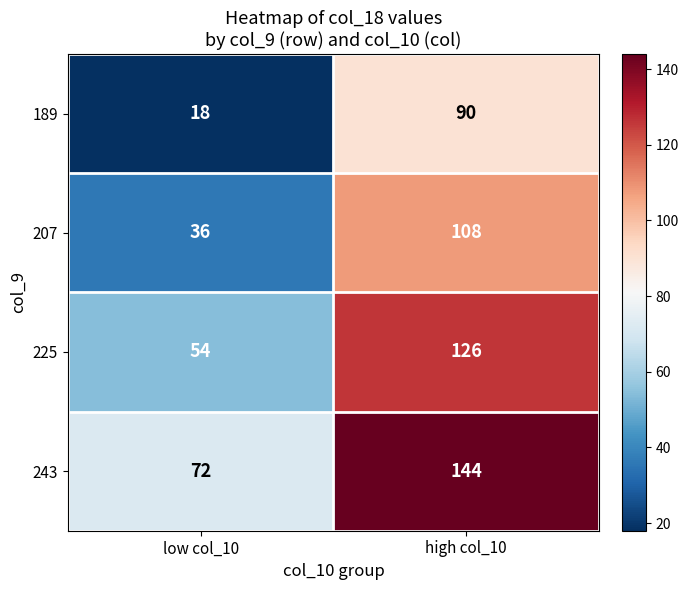

List the series in order of their peak value, highest first.

243, 225, 207, 189